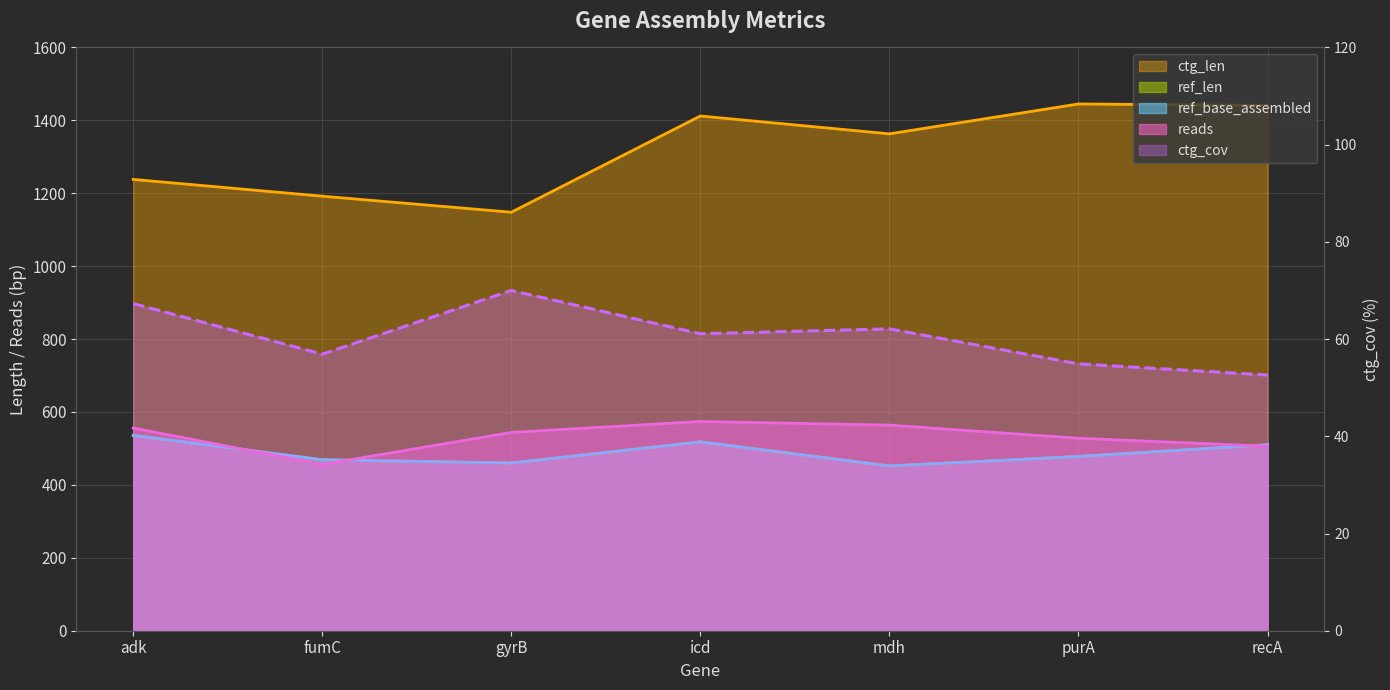

Which series has the largest total across all categories?

ctg_len